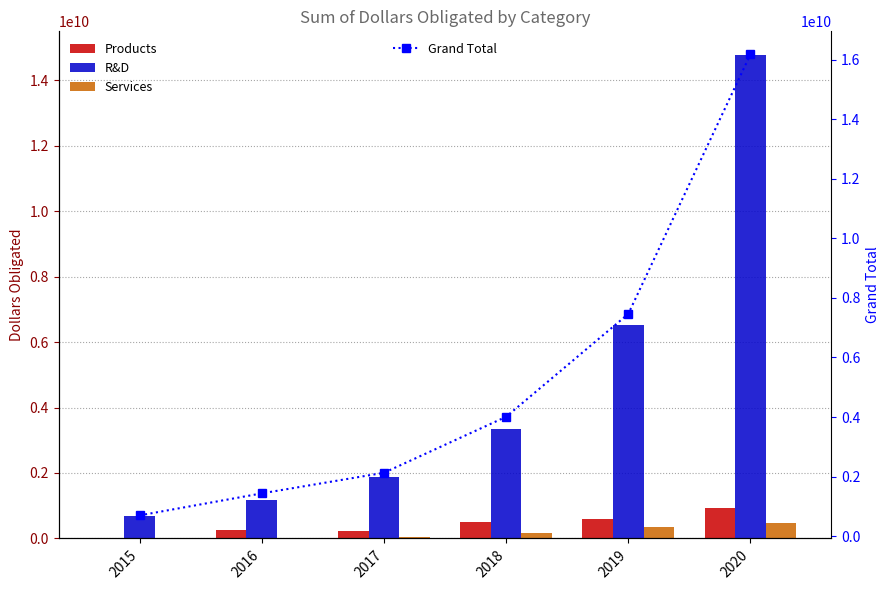

Which series has the largest total across all categories?

Grand Total